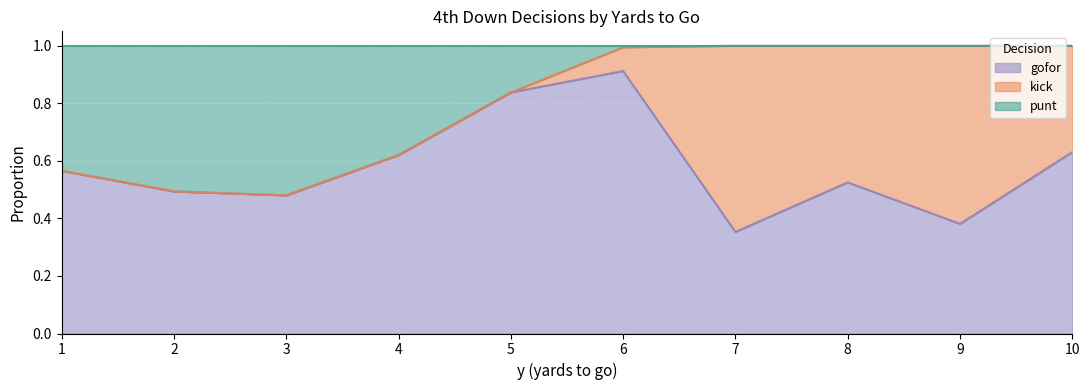

Which series ends up on top after the final intersection of kick and gofor?

gofor